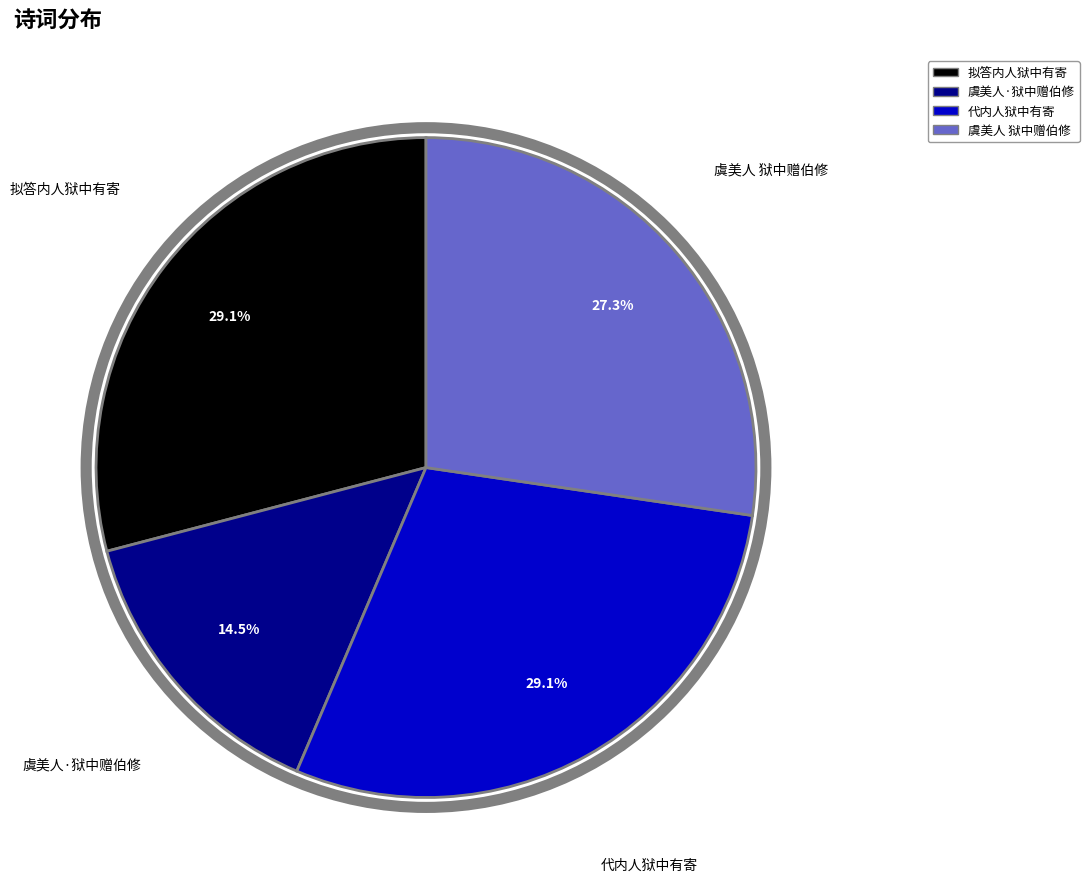

What percentage is NOT represented by 代内人狱中有寄?

70.9%